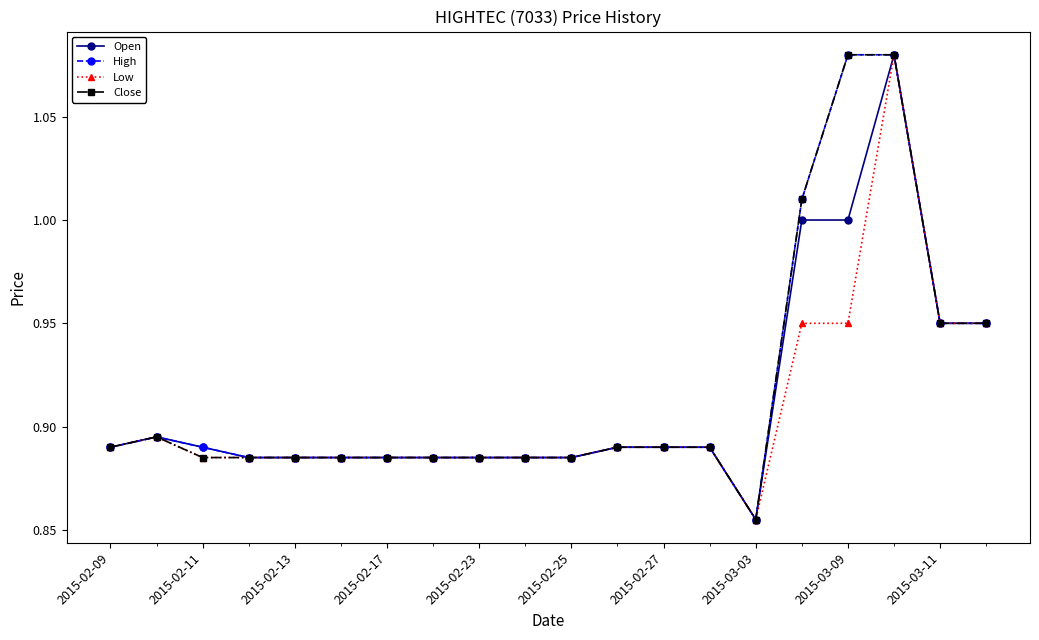

What are all the series names shown in the legend?

Open, High, Low, Close